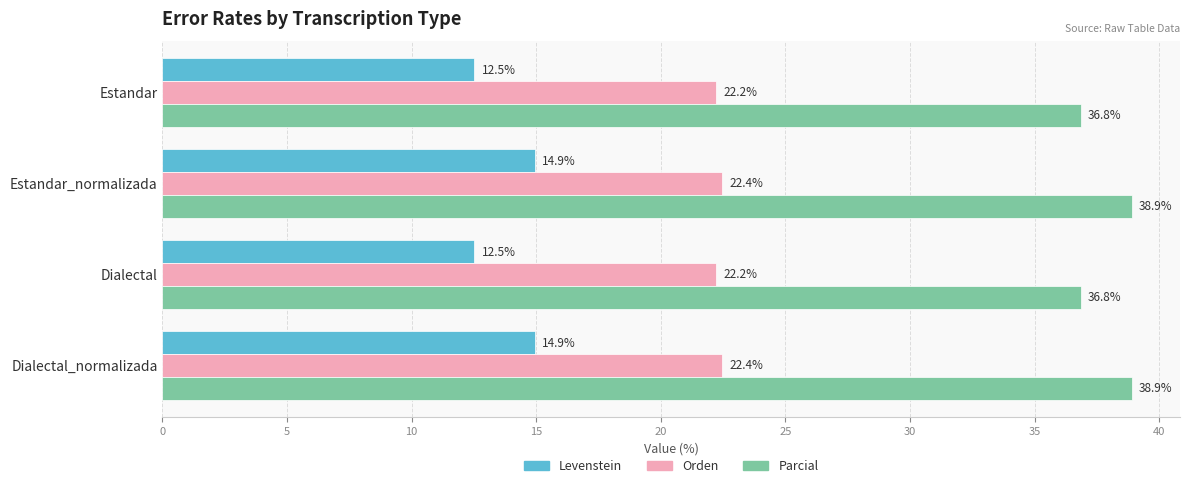

Between Estandar and Estandar_normalizada, which series saw the biggest shift?

Levenstein